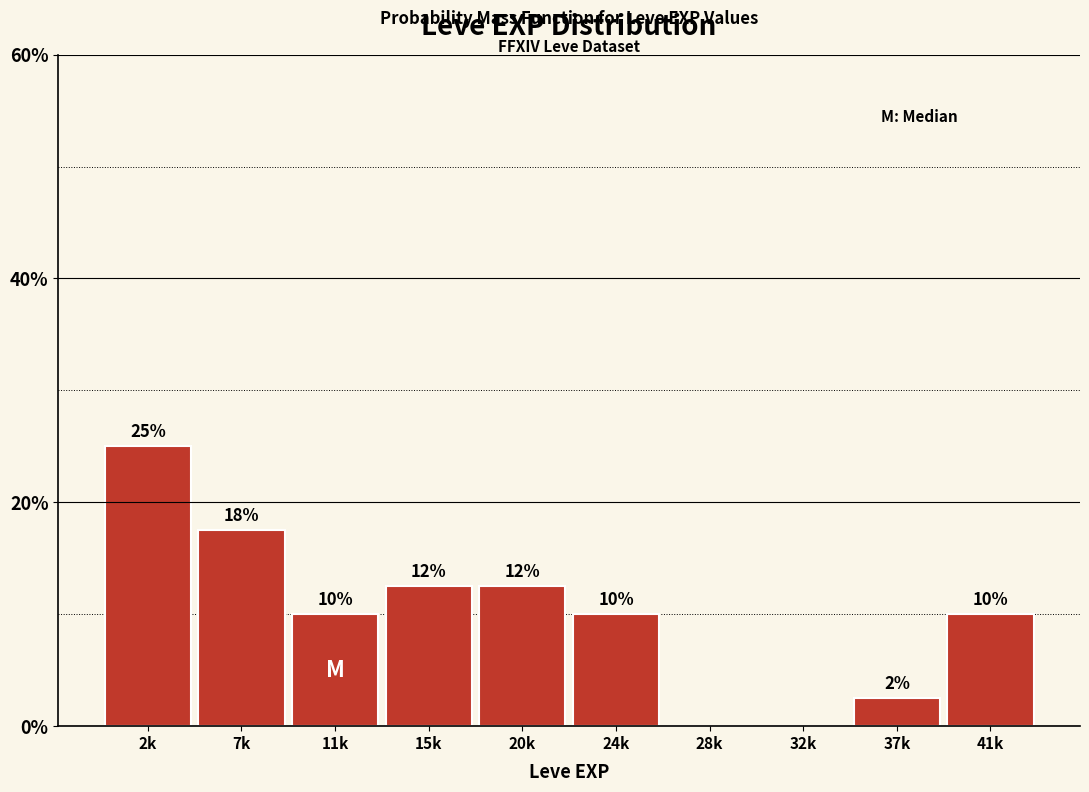

What is the greatest value displayed?

25.0